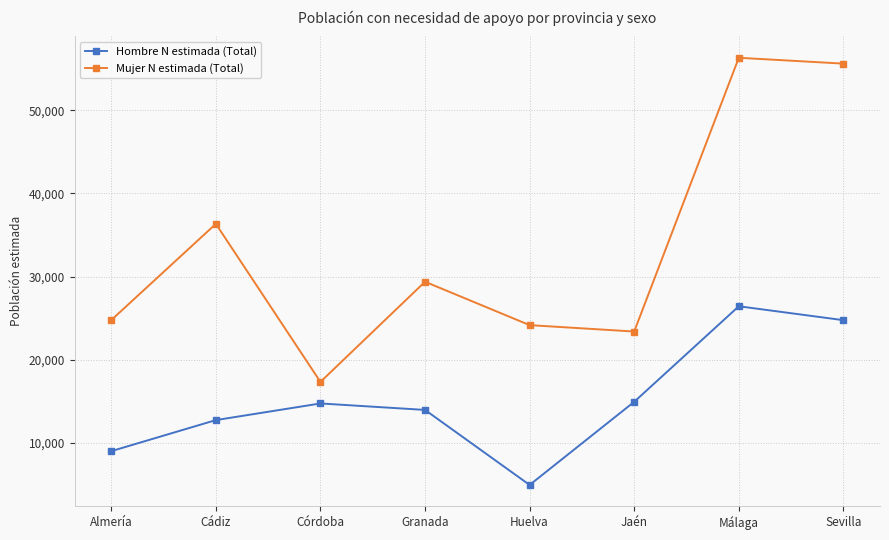

What is the total value across all series at Almería?

33762